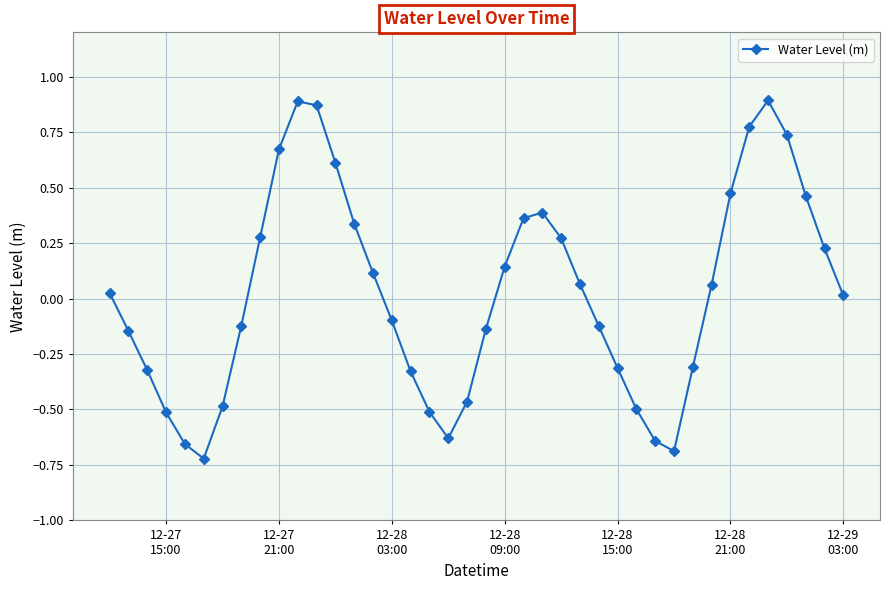

What is the difference between the second highest and second lowest values?

1.6